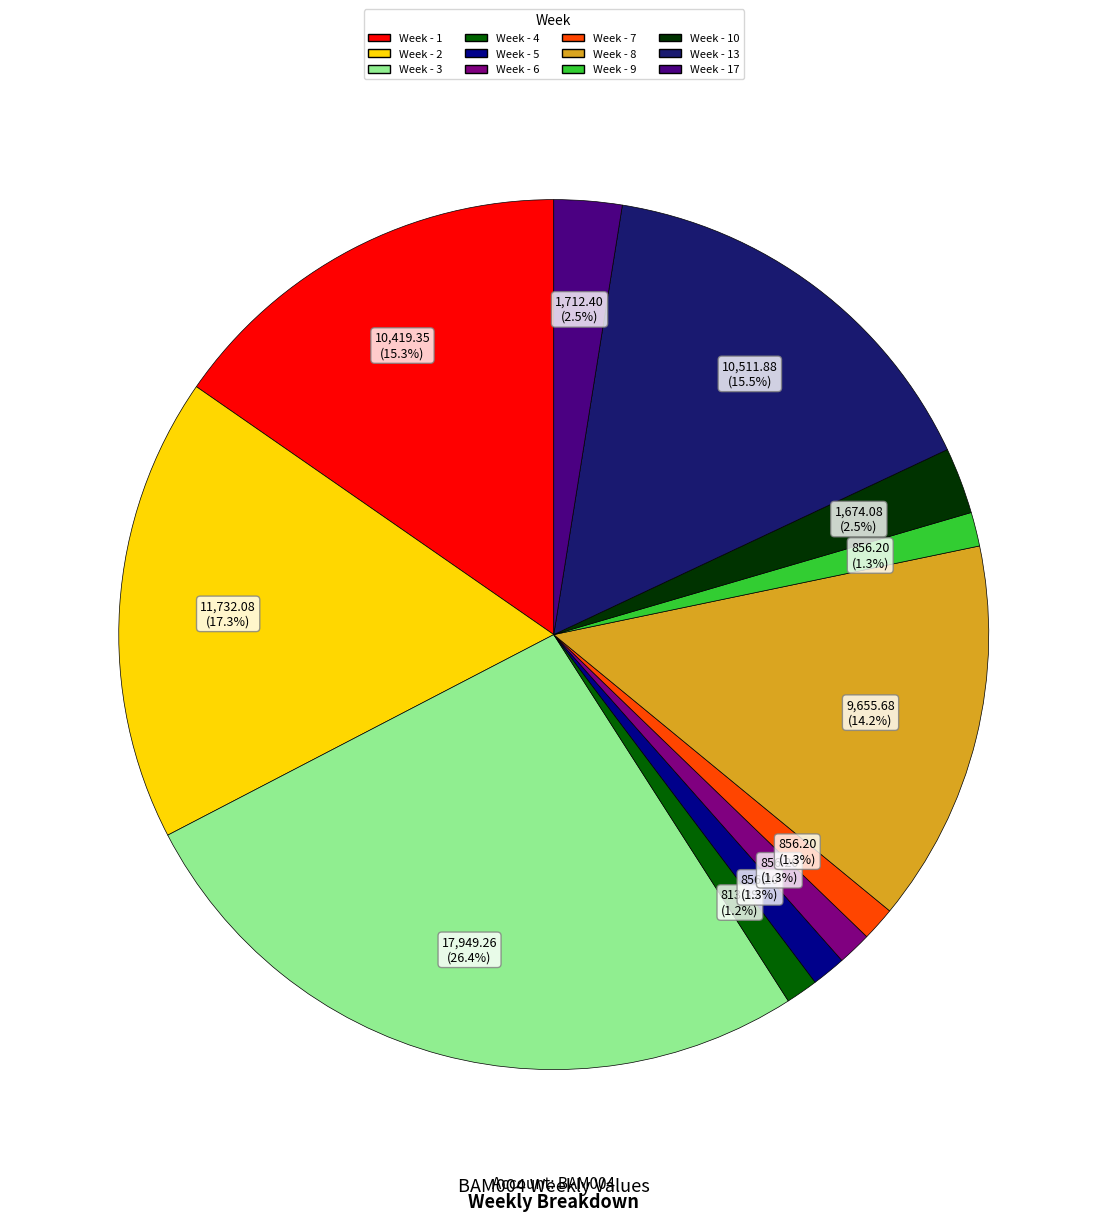

Is there any slice that represents more than half of the pie?

No